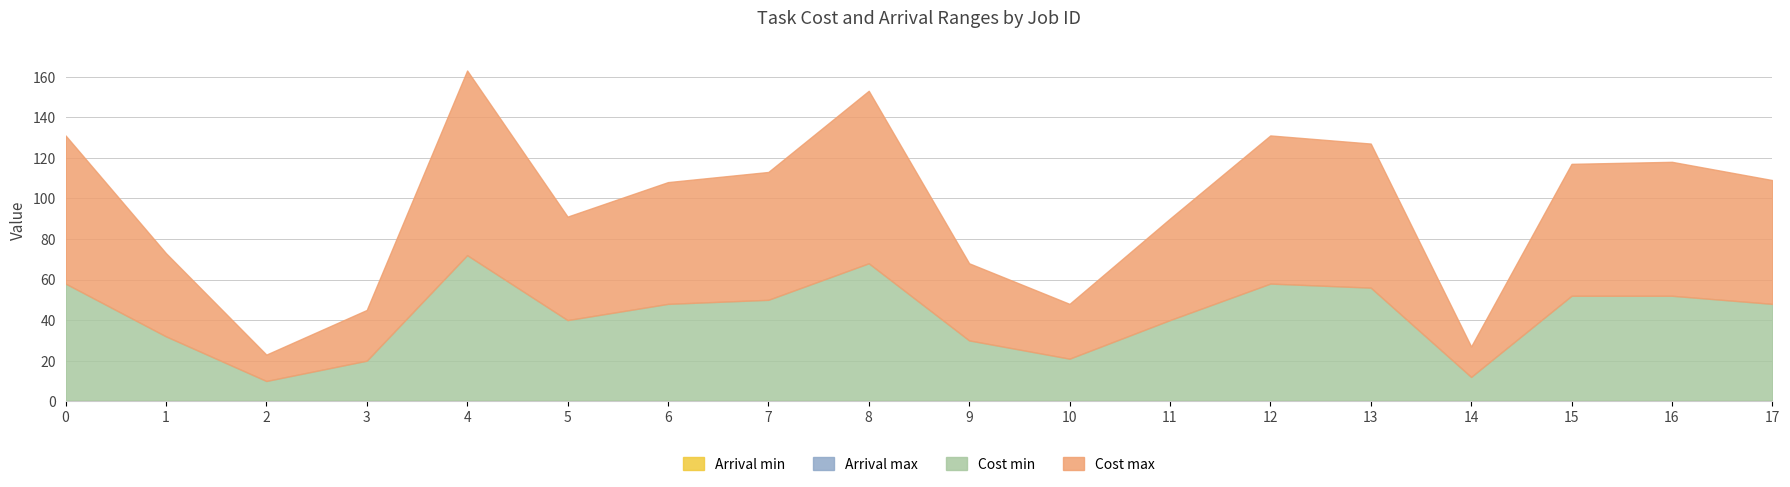

How many distinct data groups are displayed?

4